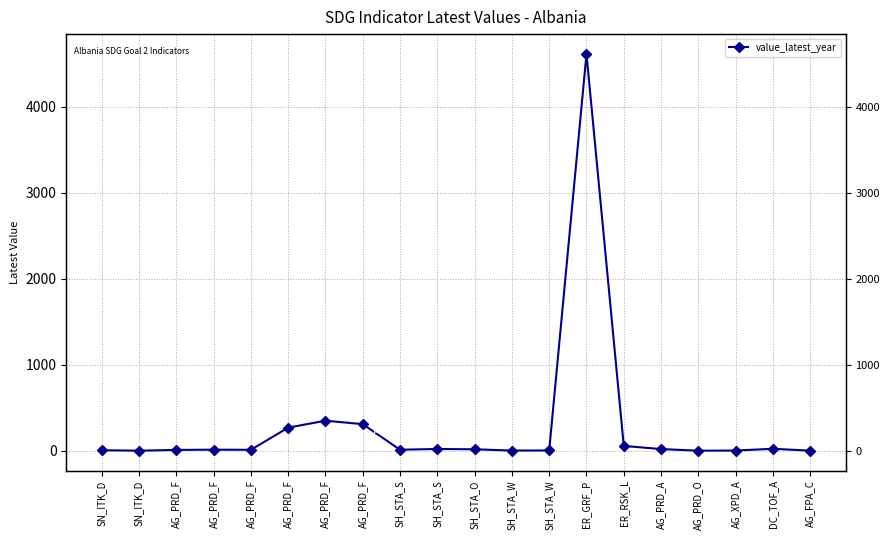

Which has a higher value, AG_PRD_F or AG_PRD_A?

AG_PRD_A